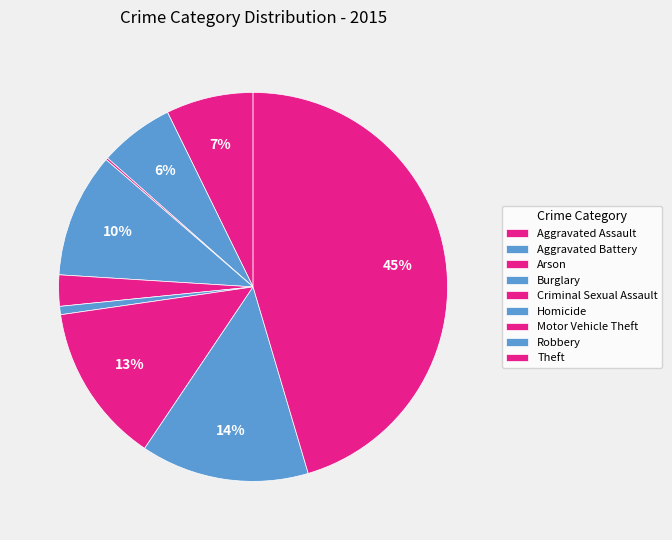

What is the total percentage of Burglary and Aggravated Battery?

16.6%